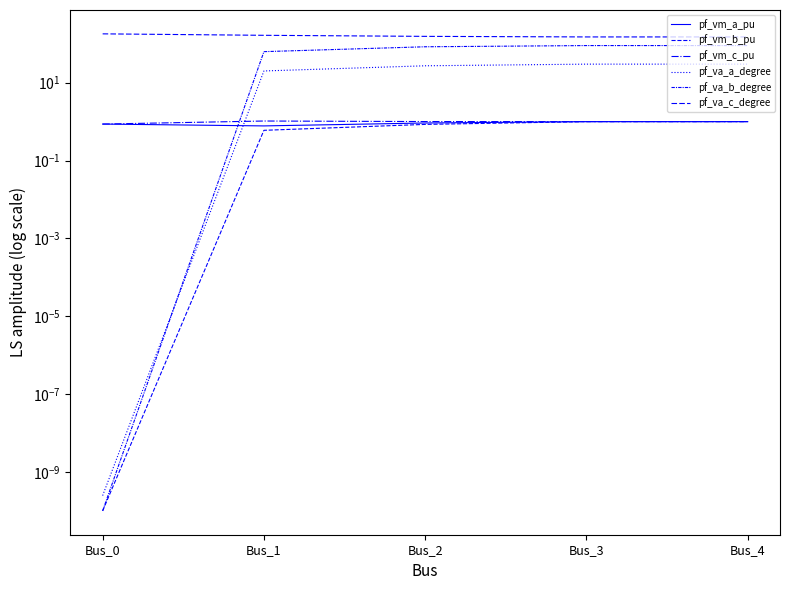

Is it true that pf_vm_a_pu equals 1.7 at Bus_3?

False